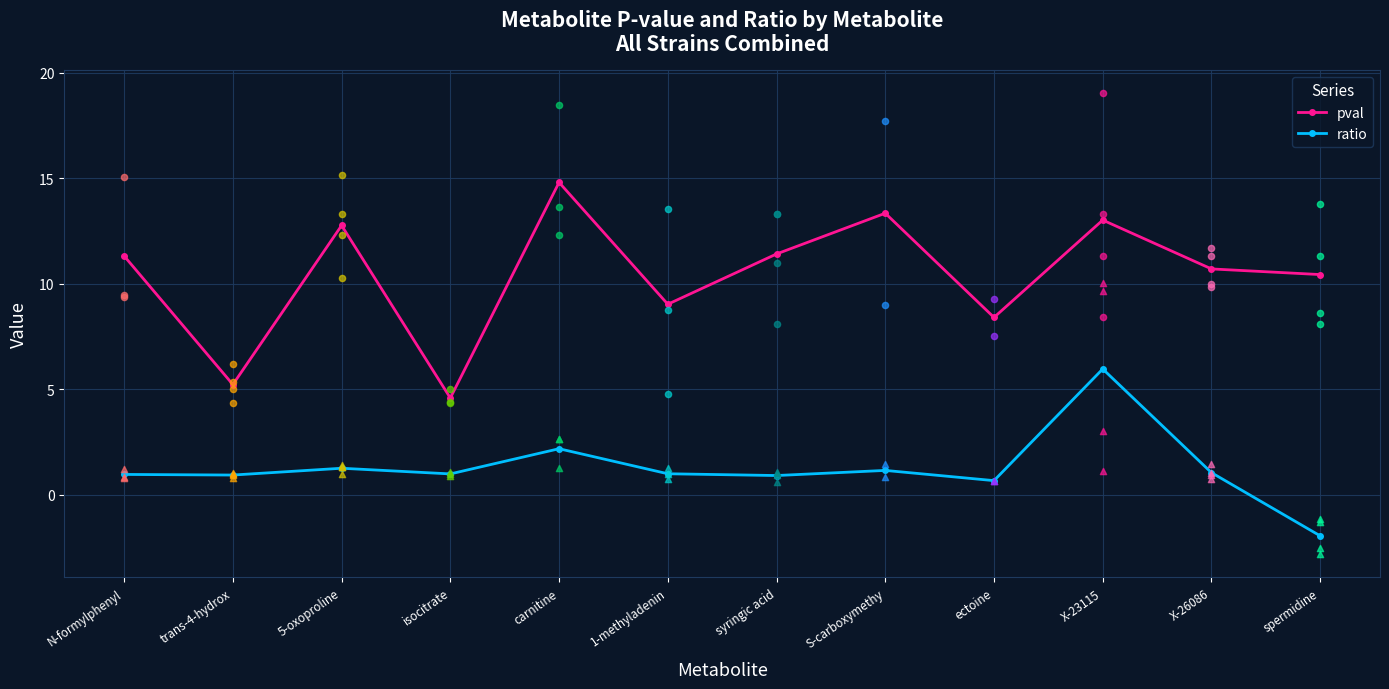

At how many categories does at least one series exceed 10?

8